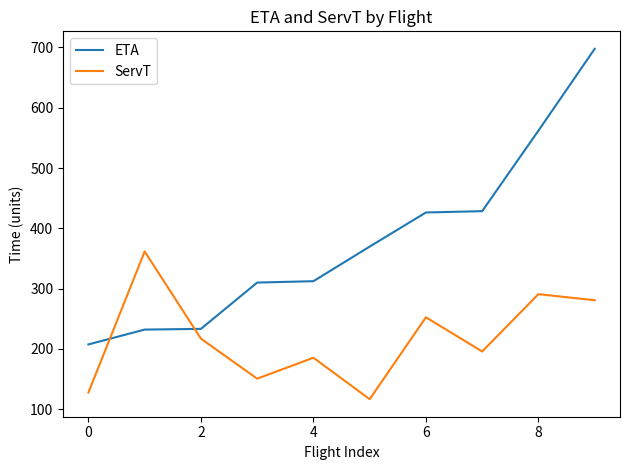

True or false: ETA and ServT intersect in this chart.

True